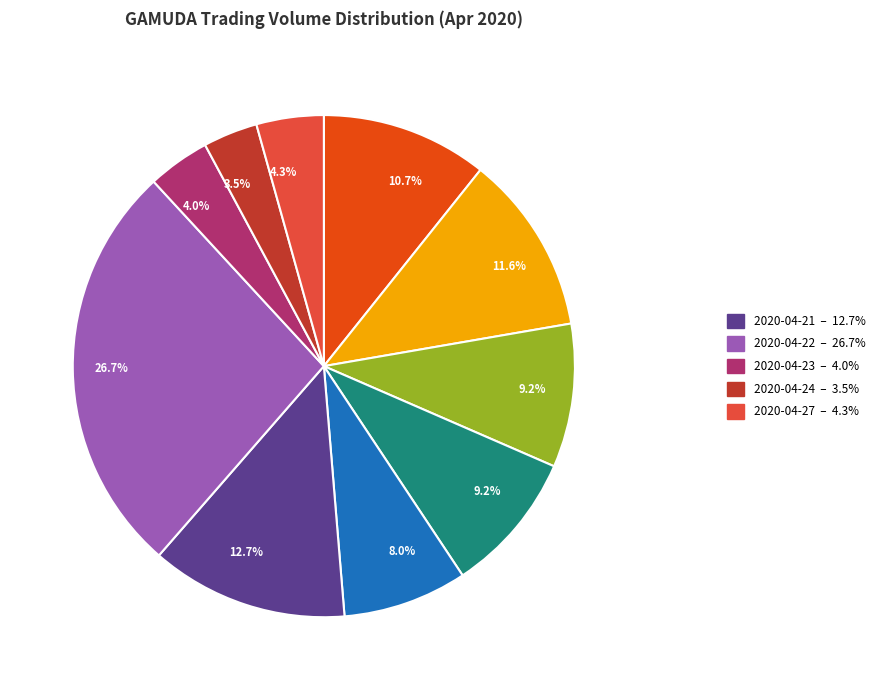

Is there a majority slice in this chart?

No